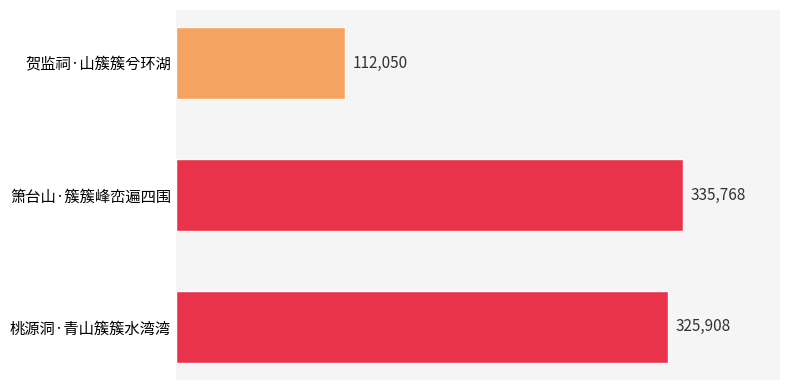

The chart shows a value of 157192 at 桃源洞·青山簇簇水湾湾. True or false?

False